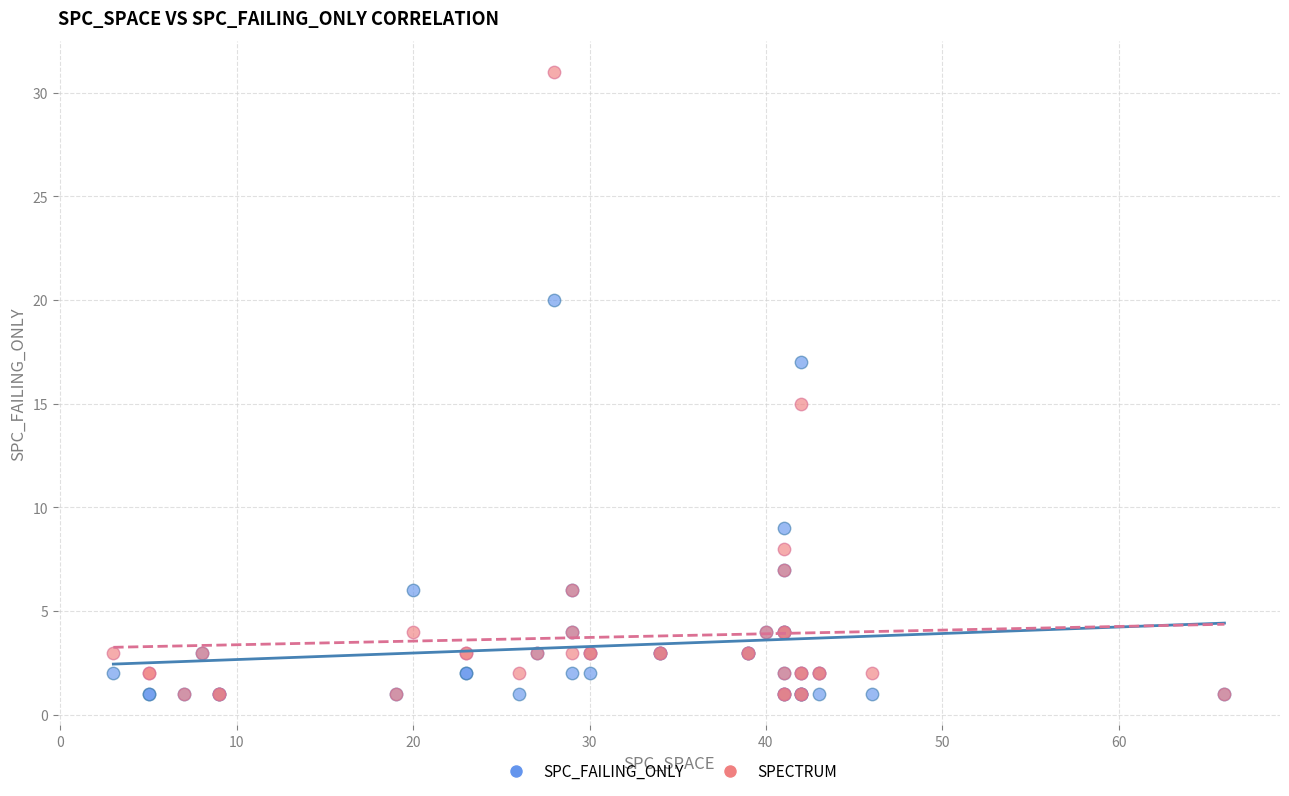

In the SPC_FAILING_ONLY series, what Y value is closest to 10?

9